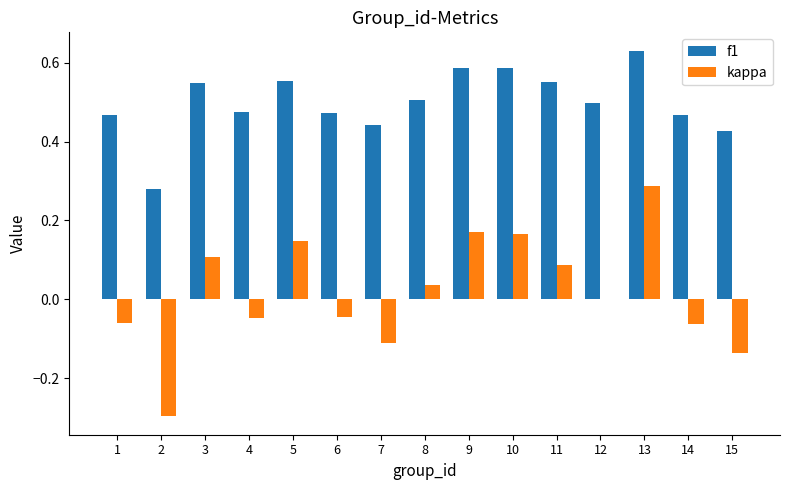

How many groups of bars are there?

15